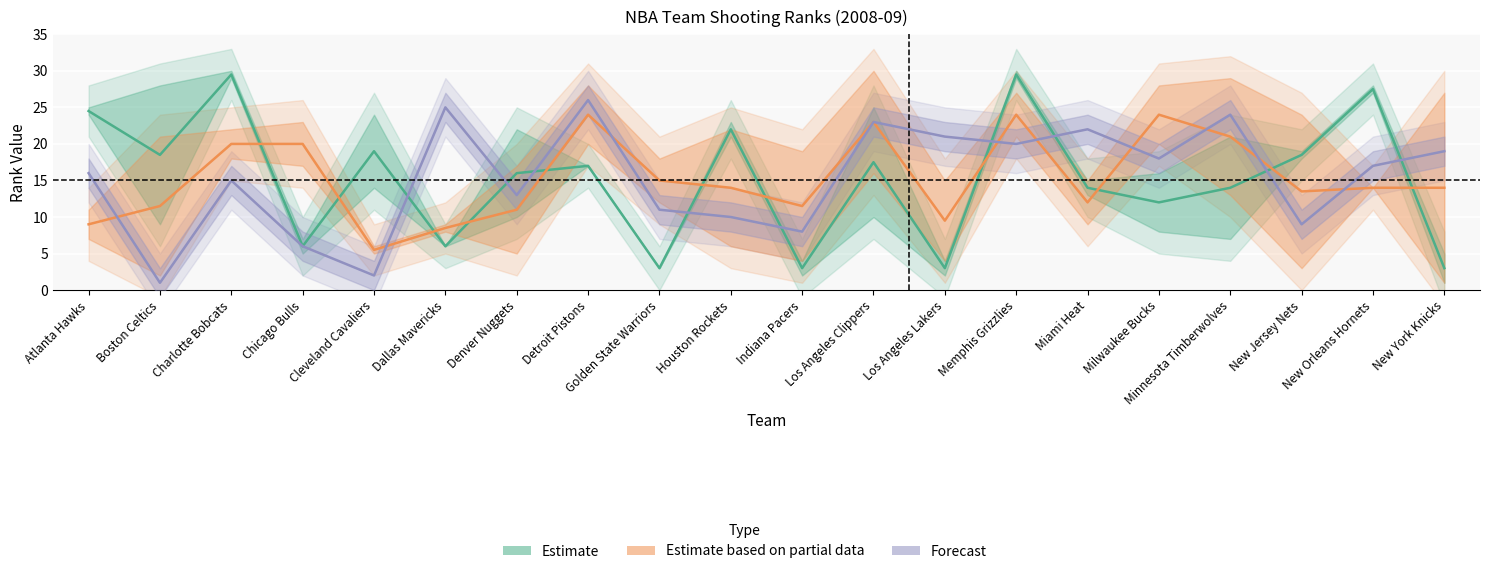

At which category is the sum across all series the highest?

Memphis Grizzlies